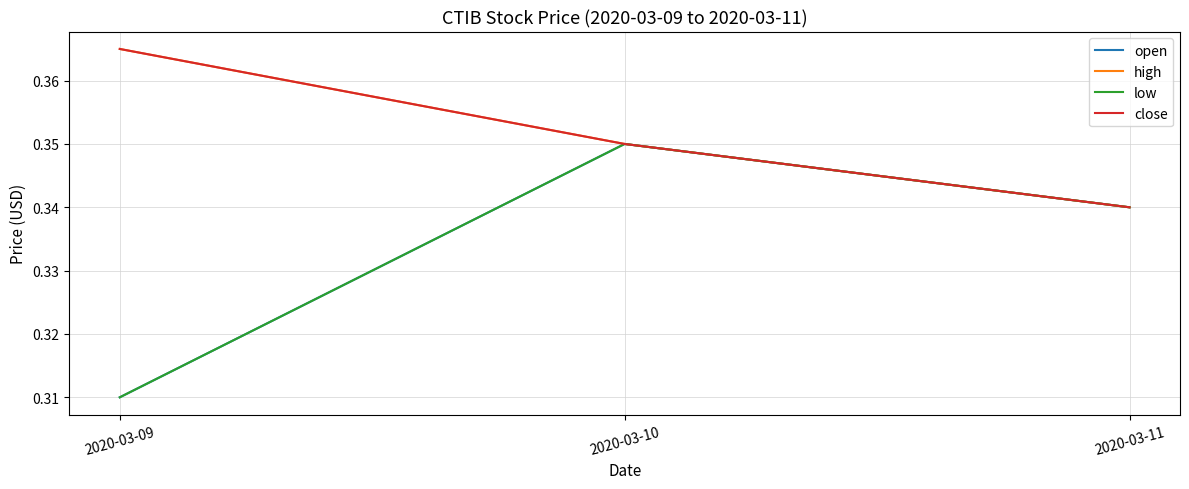

Which series has the largest total across all categories?

high